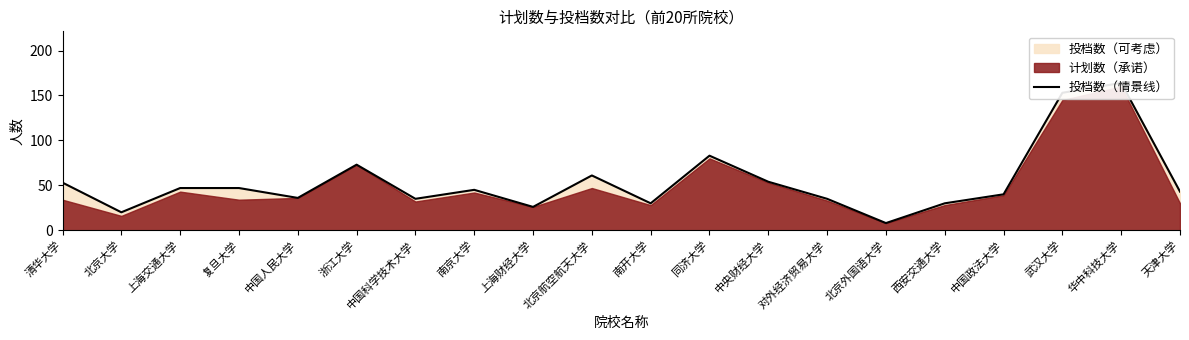

What is the difference between the second highest and minimum values?

145